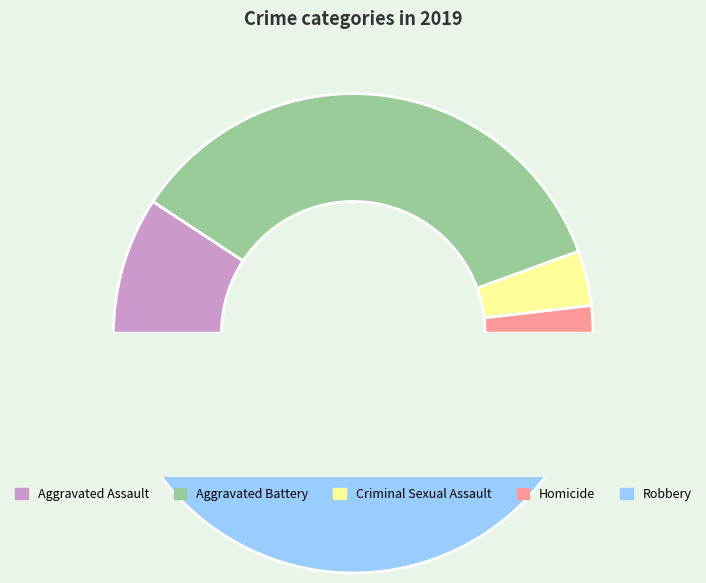

To the nearest percent, what is the difference between the Homicide and Robbery slice percentages?

48%